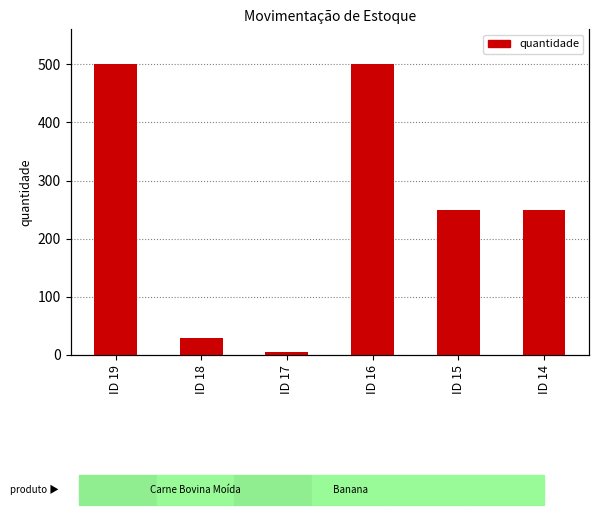

At which label is the value closest to 252?

ID 15